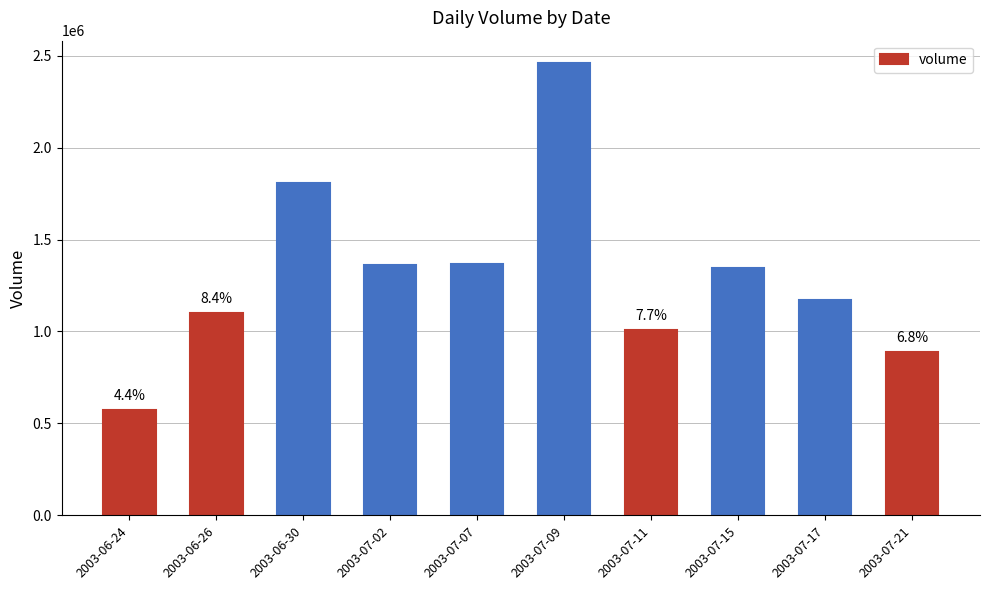

Count the number of categories in the chart.

10